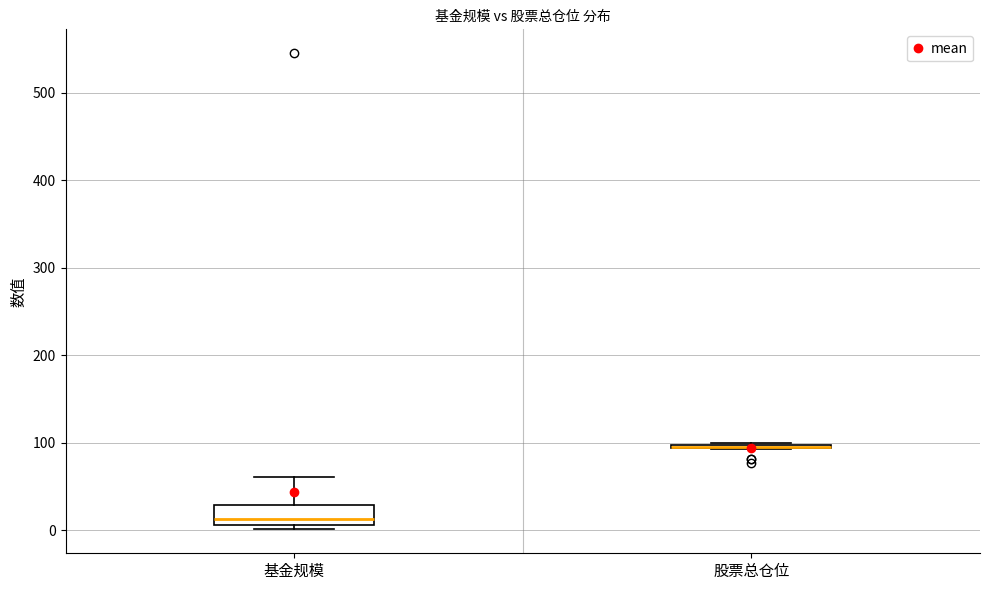

Which box is the tallest, from its lower edge to its upper edge?

基金规模